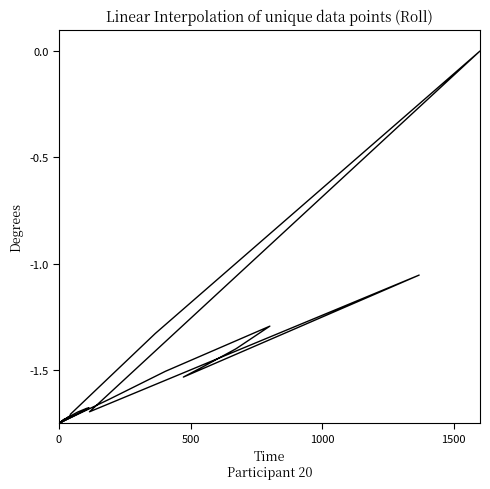

True or false: the data shows -0.5 at 5.

False